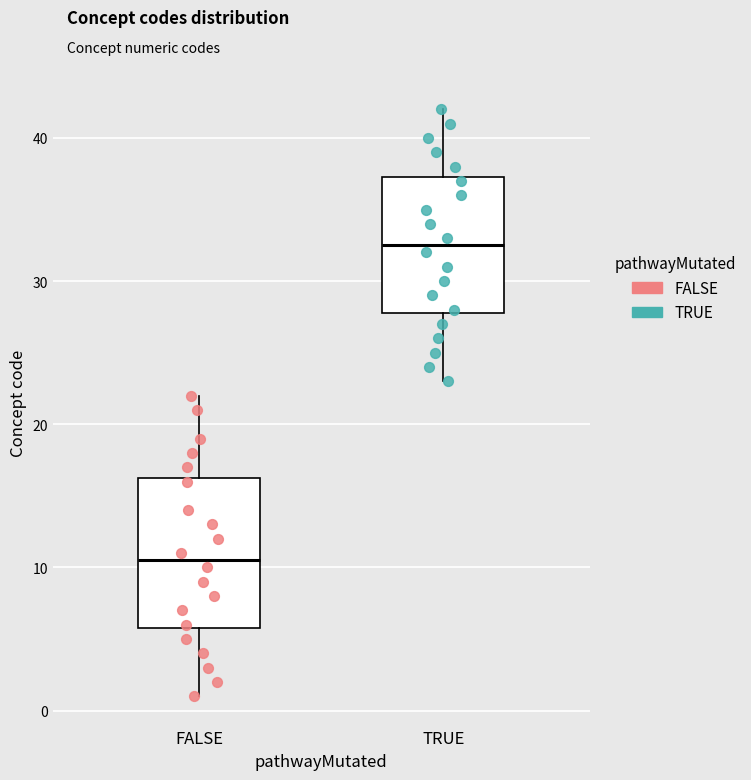

Where is the lower edge of the box for FALSE on the y-axis? The values are not printed on the chart, so give them approximately, as read against the axis.

6